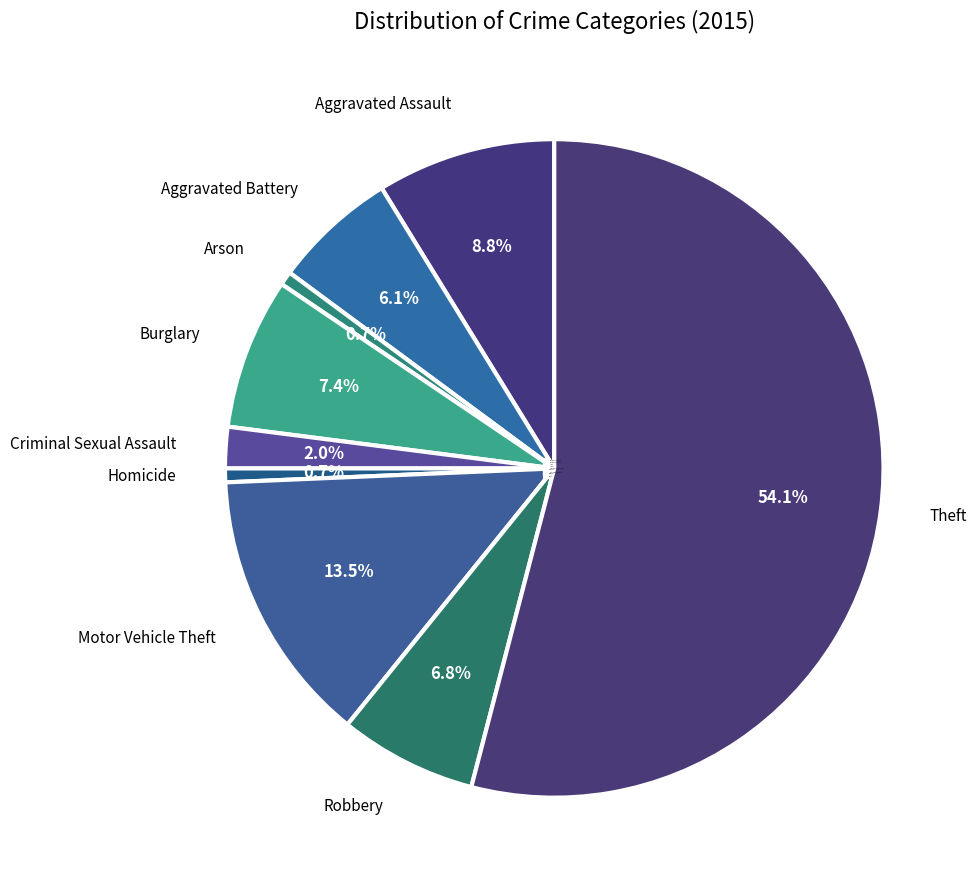

The Burglary slice represents 18% of the pie. True or false?

False